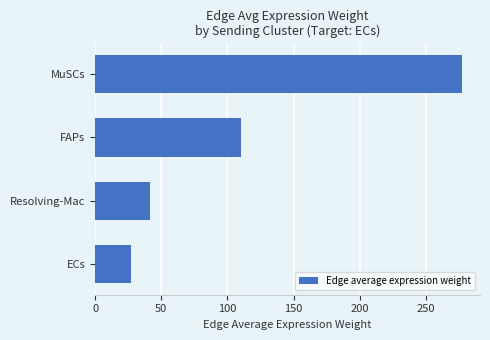

True or false: the data shows 41.2 at Resolving-Mac.

True